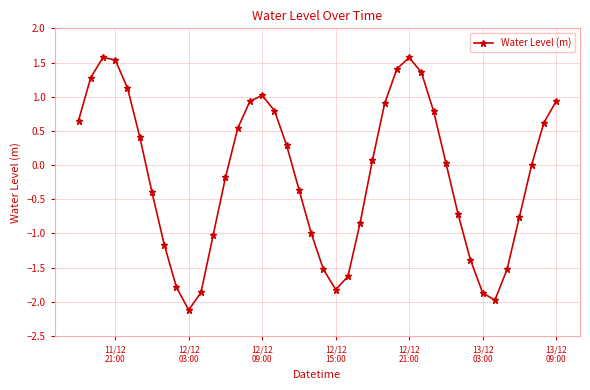

What is the sum of all values?

-6.1